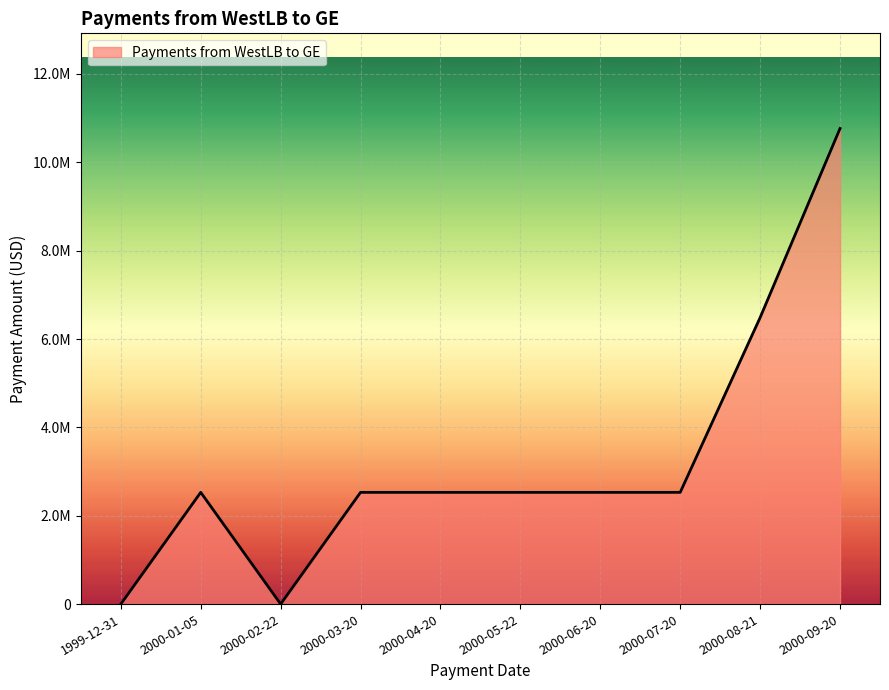

Is this an area chart (filled region under the line)?

Yes